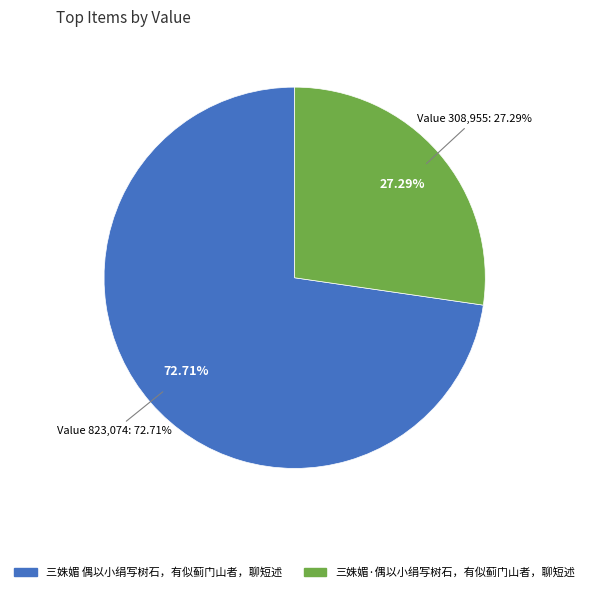

Is it true that 三姝媚·偶以小绢写树石，有似蓟门山者，聊短述 is 27% of the pie?

True